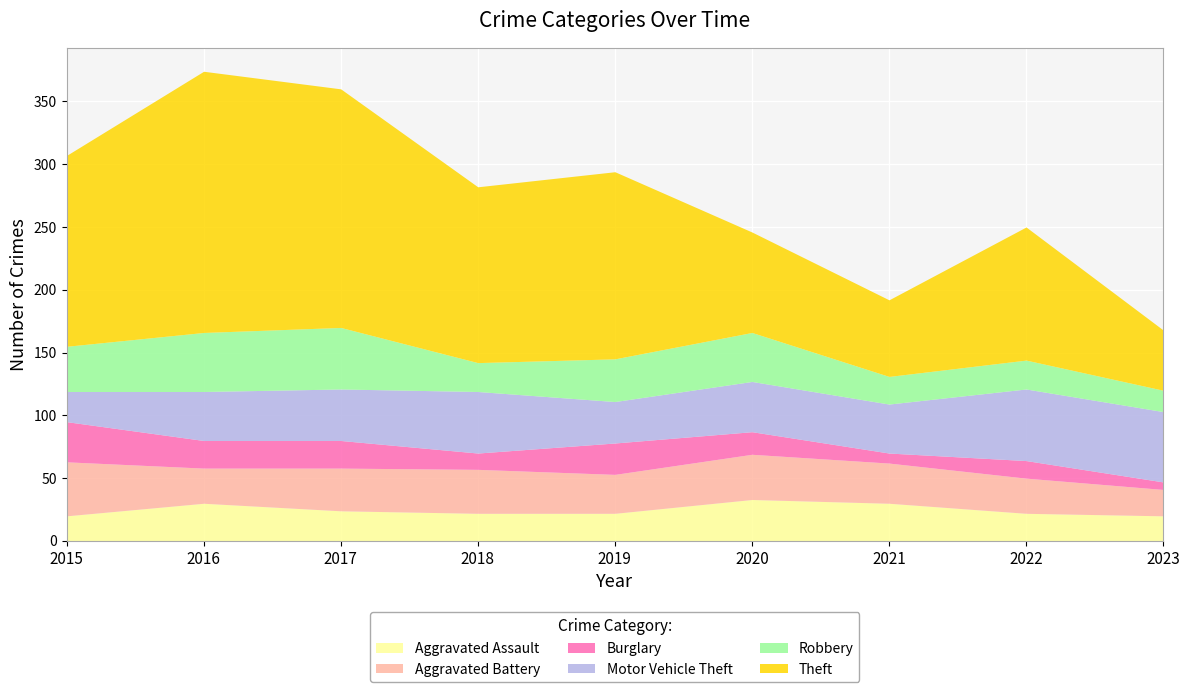

How many categories are shown in the chart?

9